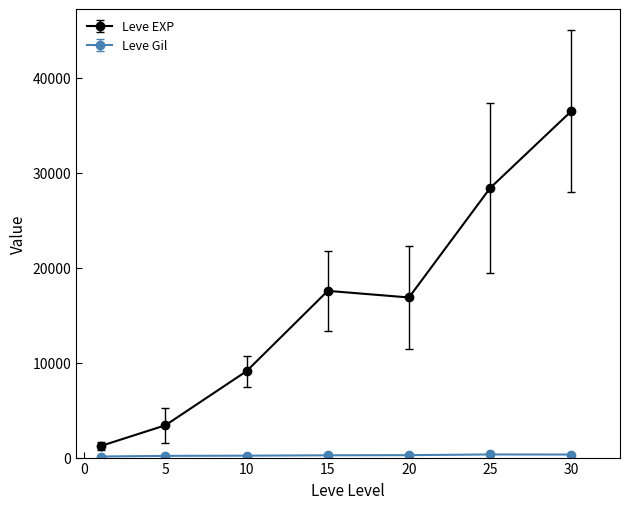

Which series has the largest range (max minus min)?

Leve EXP